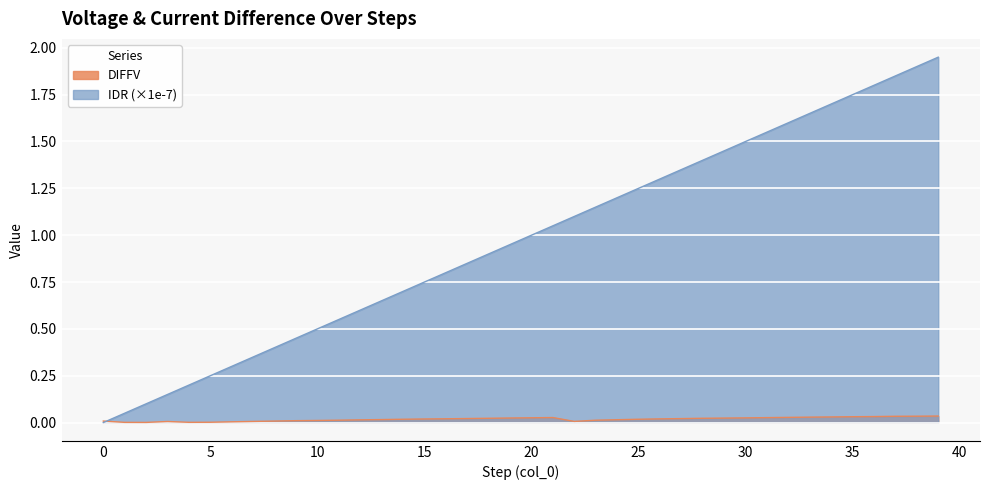

What are all the series names shown in the legend?

DIFFV, IDR (×1e-7)